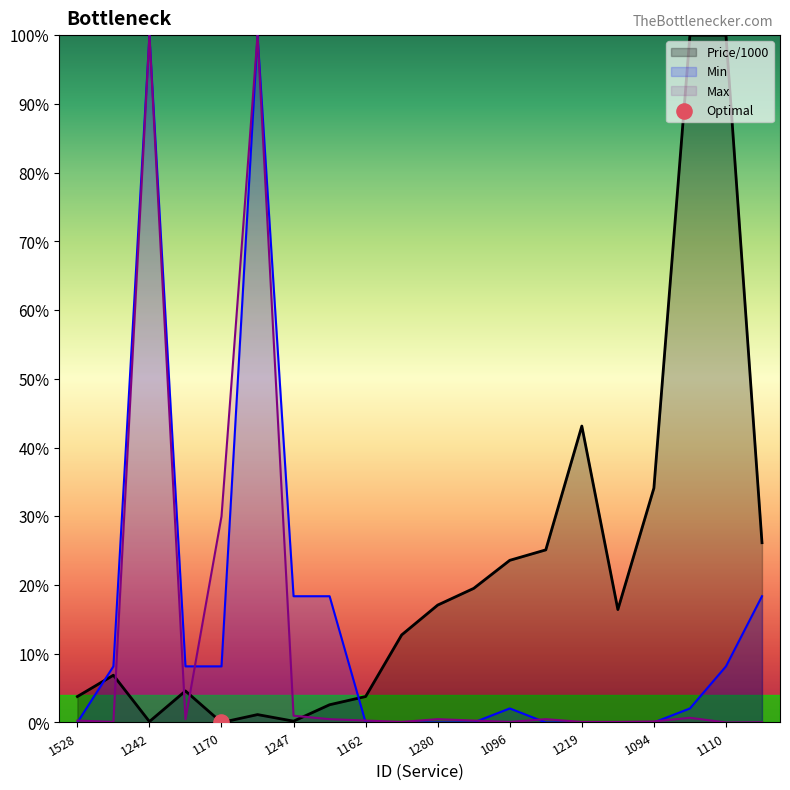

Which series has the largest total across all categories?

Price/1000